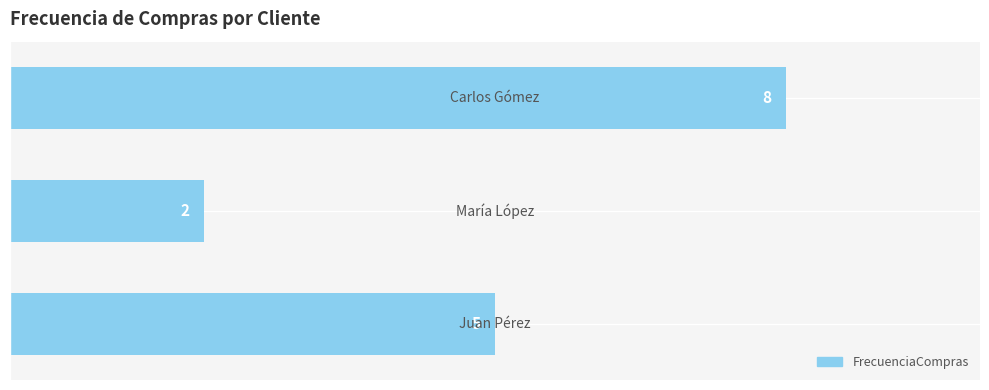

What is the greatest value displayed?

8